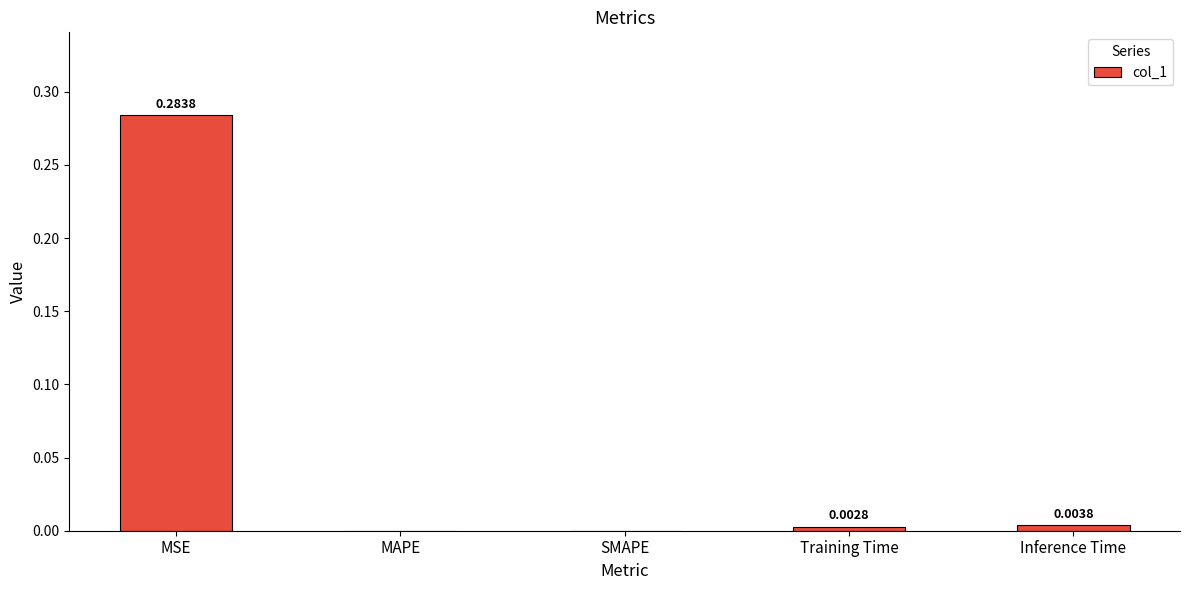

At which category does the chart reach its peak across all series?

MSE